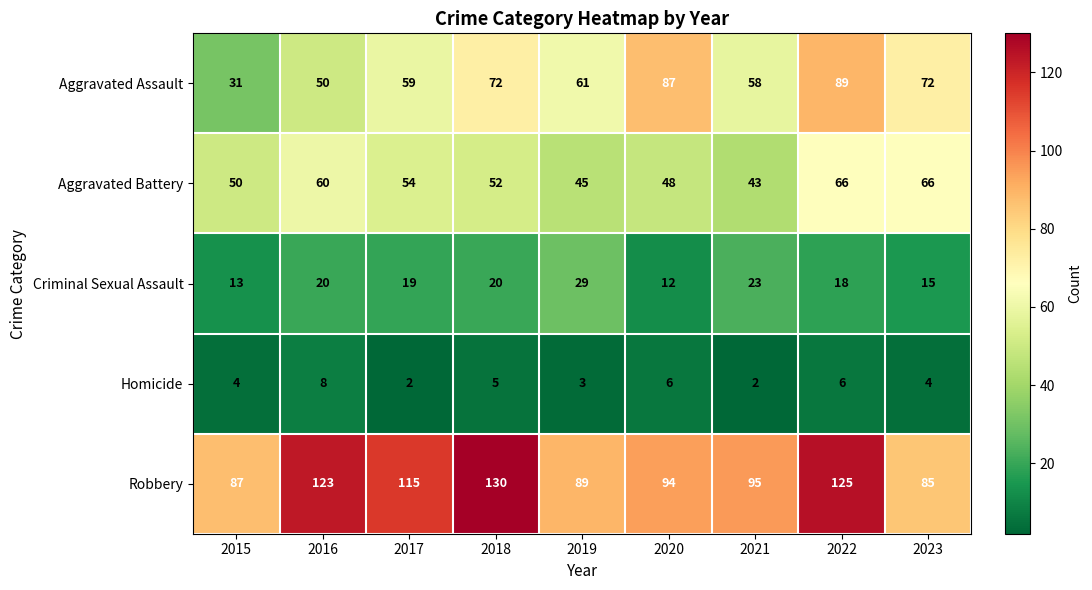

What is the sum of the Homicide values at 2022 and 2021?

8